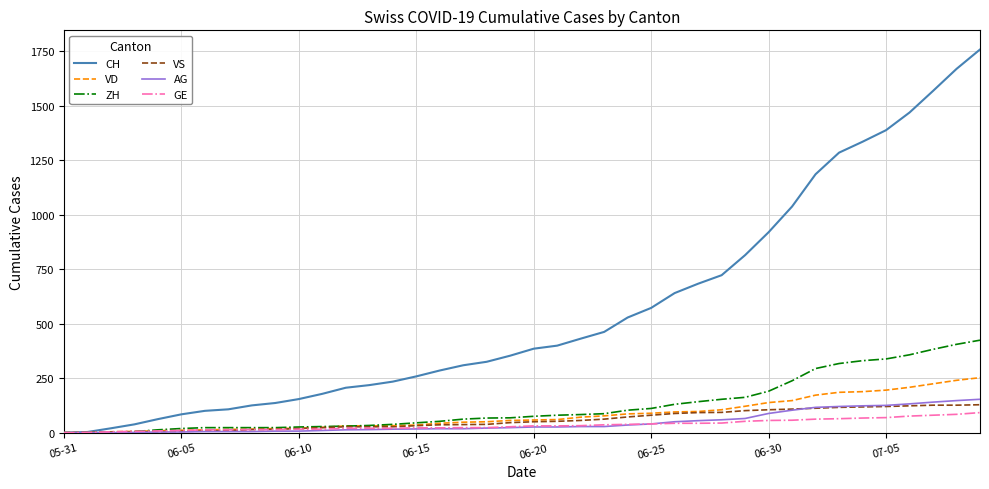

Rank the series by their maximum value, from lowest to highest.

GE, VS, AG, VD, ZH, CH